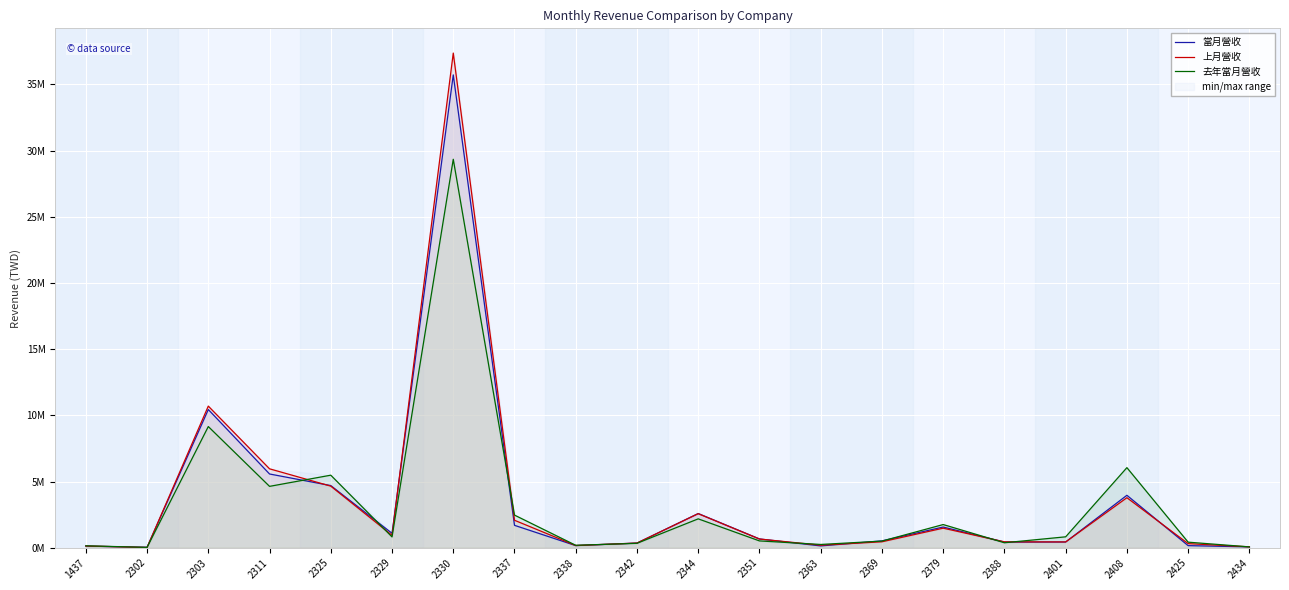

Is the value of 去年當月營收 at 2369 greater than the value of 上月營收 at 2338?

Yes